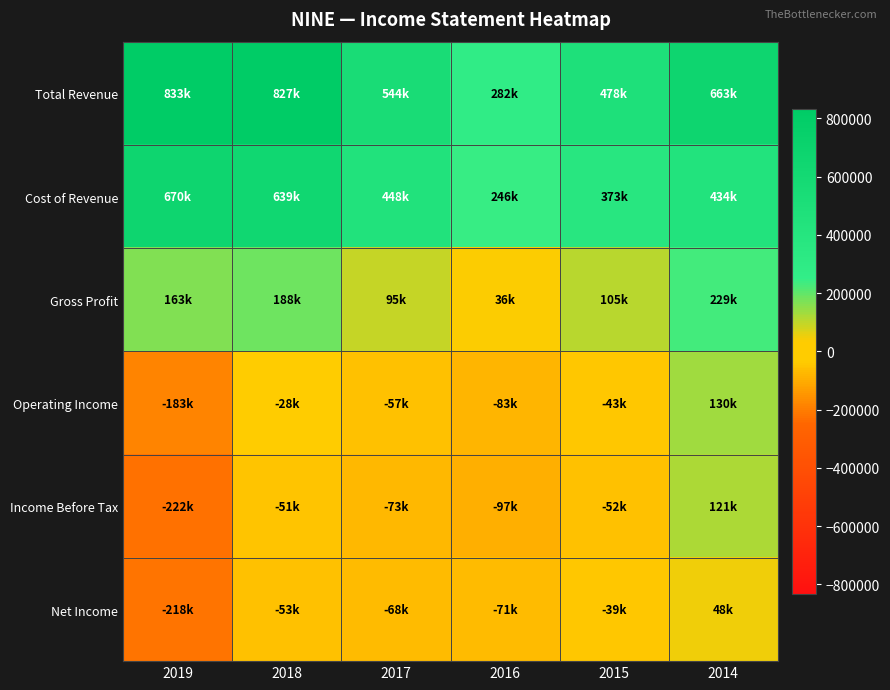

Reading left to right, transcribe all the data shown in this chart.

Total Revenue: 2019=832900	2018=827200	2017=543700	2016=282400	2015=478500	2014=663200
Cost of Revenue: 2019=670000	2018=639300	2017=448500	2016=246100	2015=373200	2014=434100
Gross Profit: 2019=163000	2018=187900	2017=95200	2016=36200	2015=105300	2014=229100
Operating Income: 2019=-182700	2018=-28300	2017=-57000	2016=-83000	2015=-42600	2014=130300
Income Before Tax: 2019=-221600	2018=-50600	2017=-72700	2016=-97200	2015=-52500	2014=120700
Net Income: 2019=-217800	2018=-53000	2017=-67700	2016=-70900	2015=-39100	2014=48000